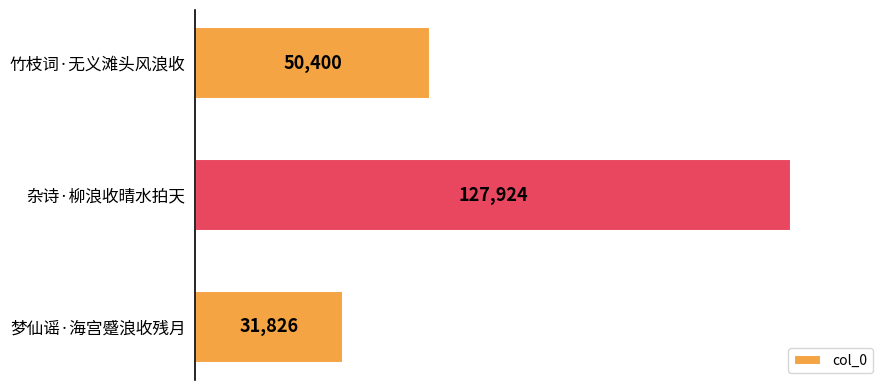

At which category does the chart reach its peak across all series?

杂诗·柳浪收晴水拍天